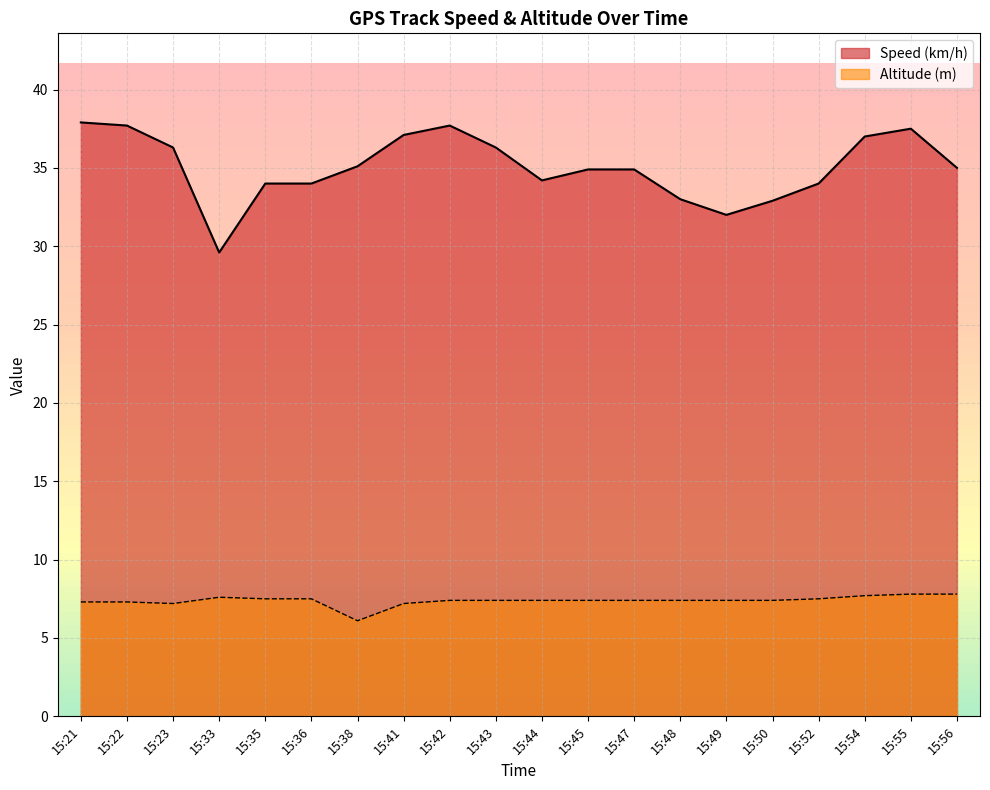

True or false: Altitude (m) and Speed (km/h) cross at least once.

False